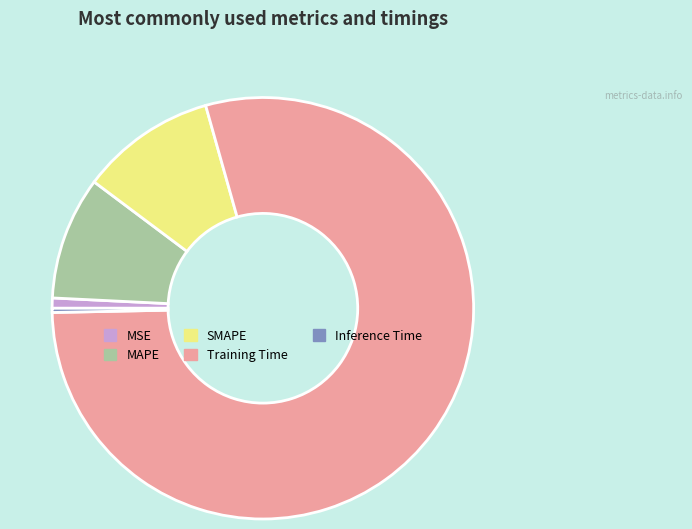

Which category accounts for the majority?

Training Time